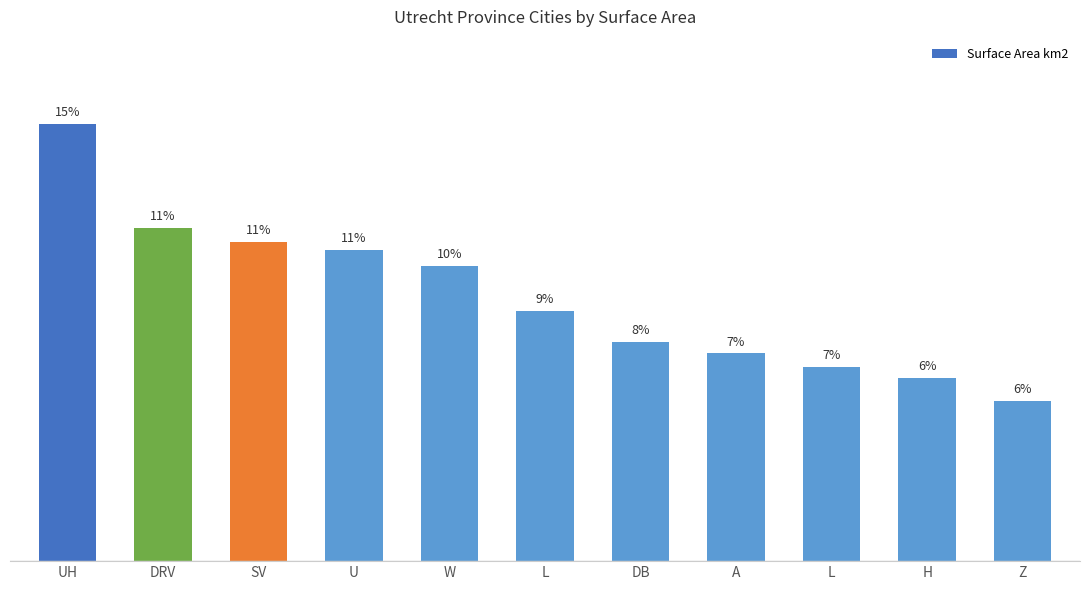

Are the bars horizontal?

No